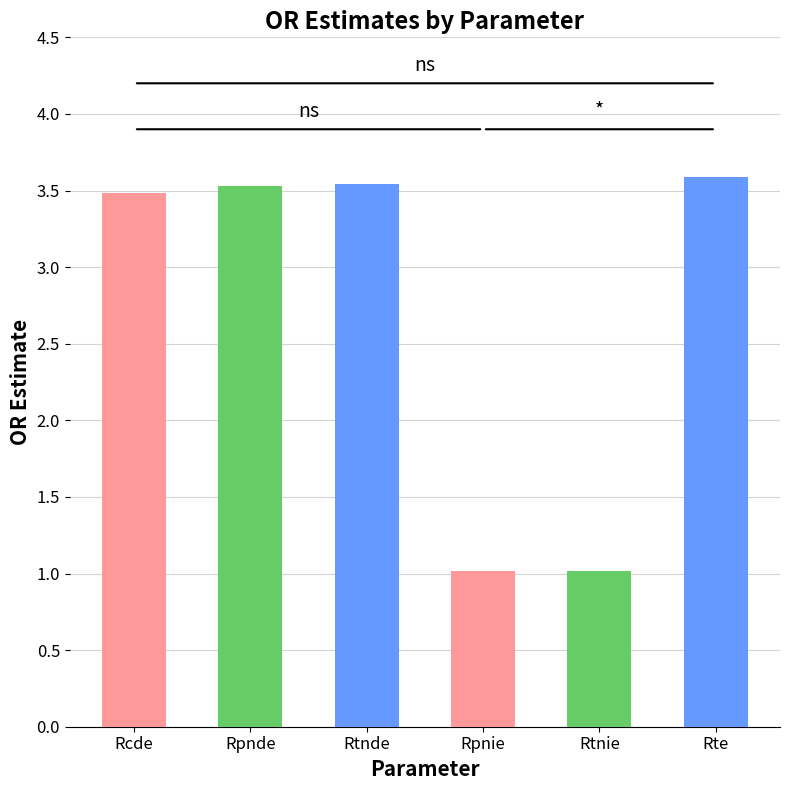

What position from the right is Rcde?

6